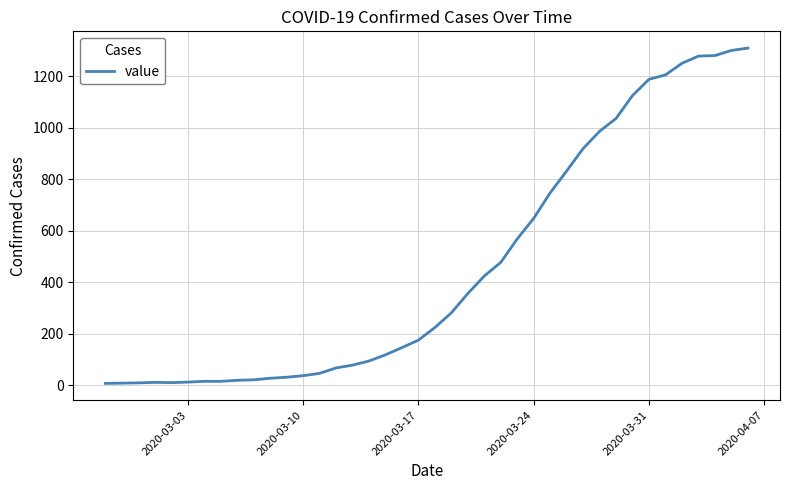

What is the greatest value displayed?

1309